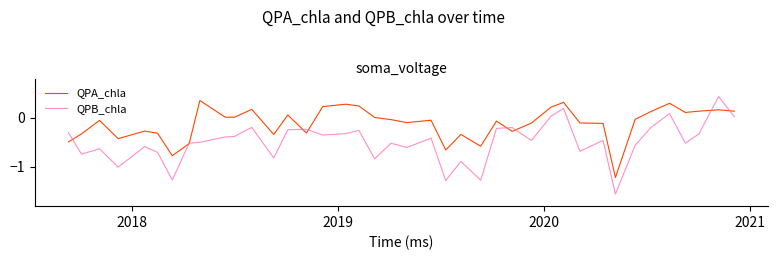

Does the chart display data point markers on the line(s)?

No